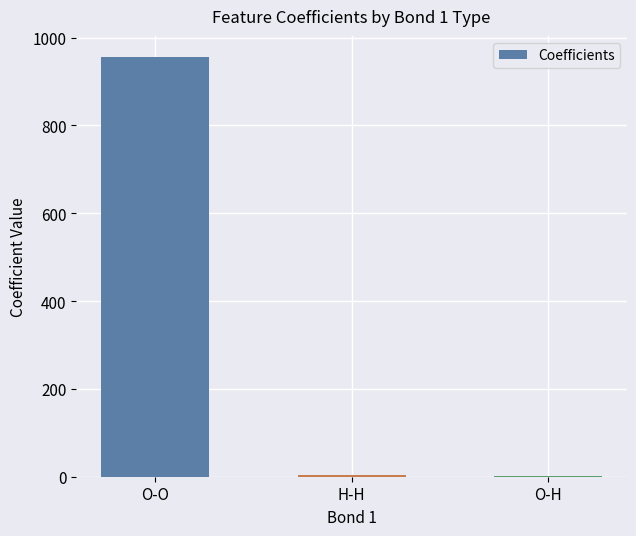

What is the sum of all values?

961.8